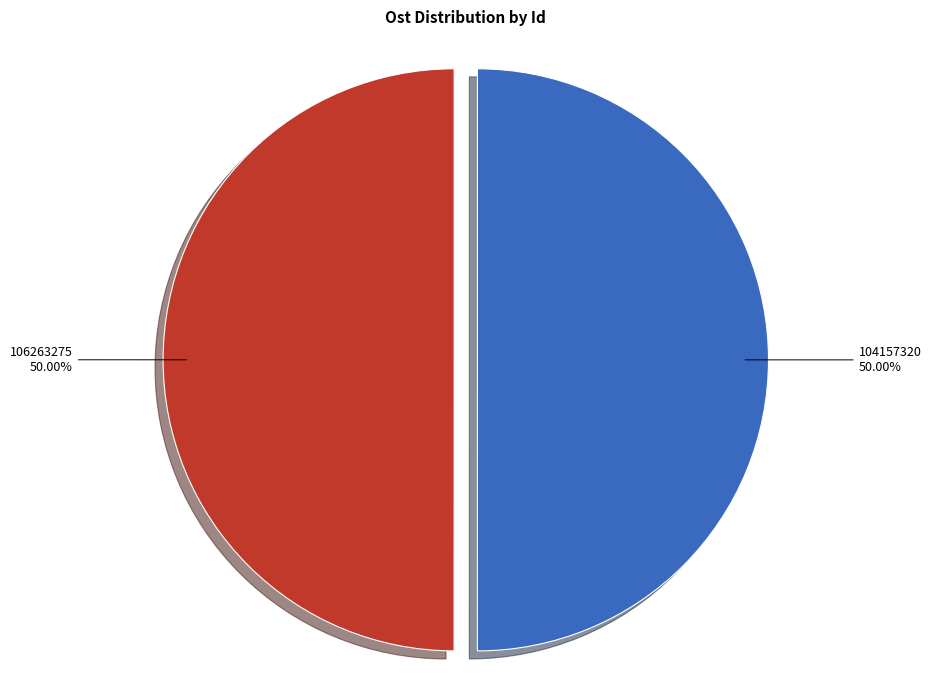

Is the sum of 106263275 and 104157320 greater than half?

Yes